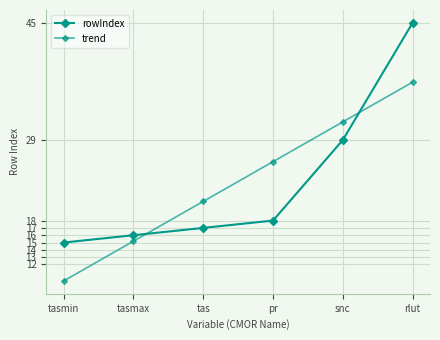

What is the label of the 1st point from the left?

tasmin